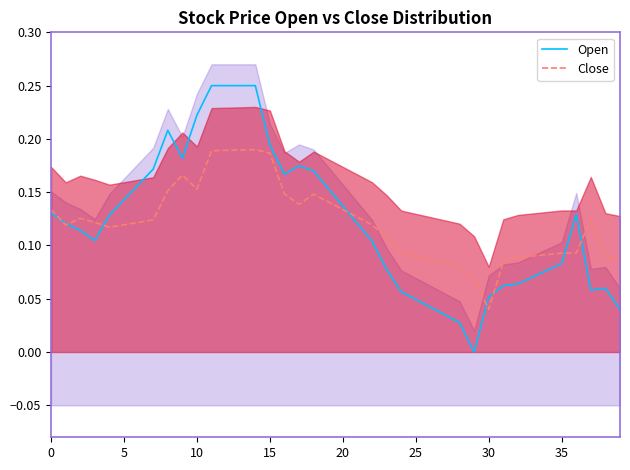

The value of Close at 23 is 0.1. True or false?

False